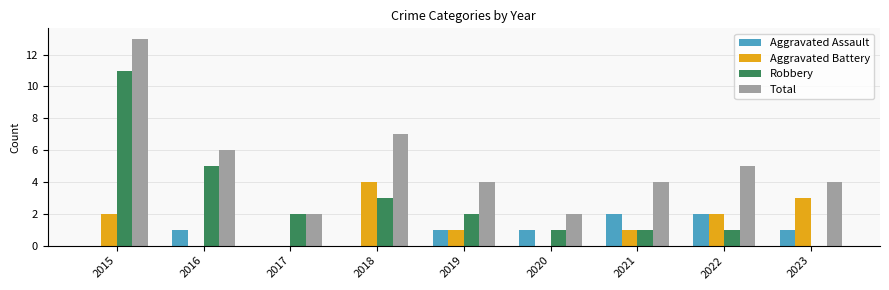

What are all the series names shown in the legend?

Aggravated Assault, Aggravated Battery, Robbery, Total